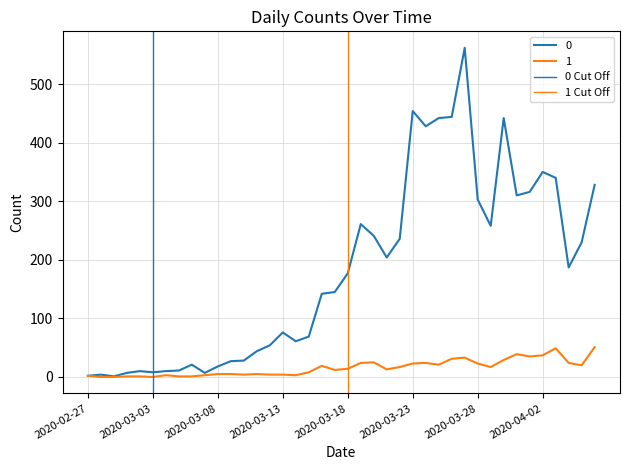

How many lines are shown in the chart?

2